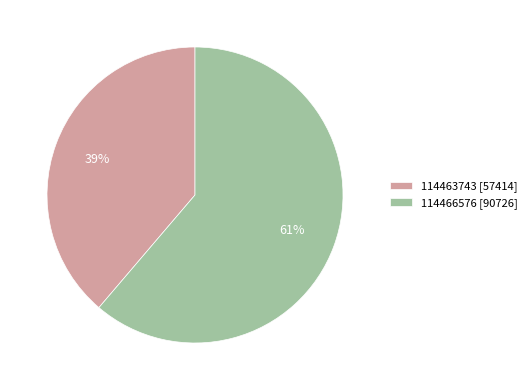

Is it true that 114466576 is 52% of the pie?

False